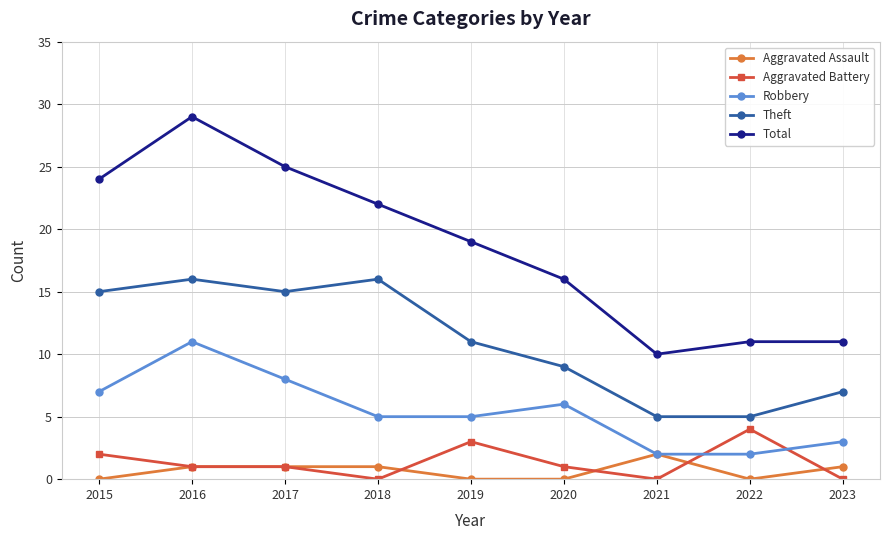

What is the highest value of the Aggravated Assault series?

2